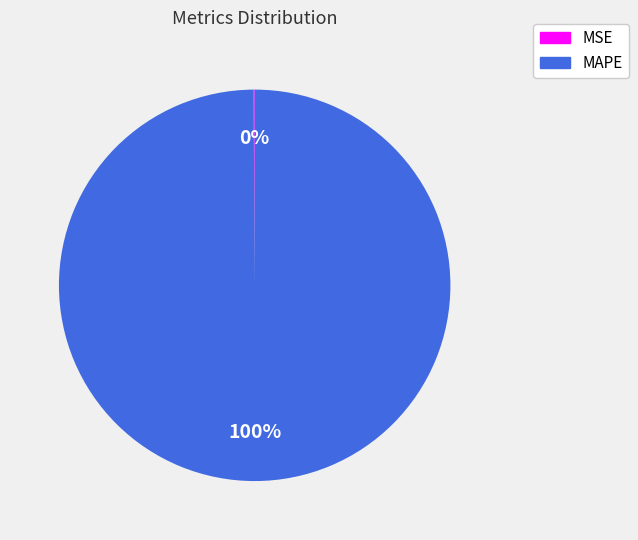

To the nearest percent, what is the average slice percentage?

50%